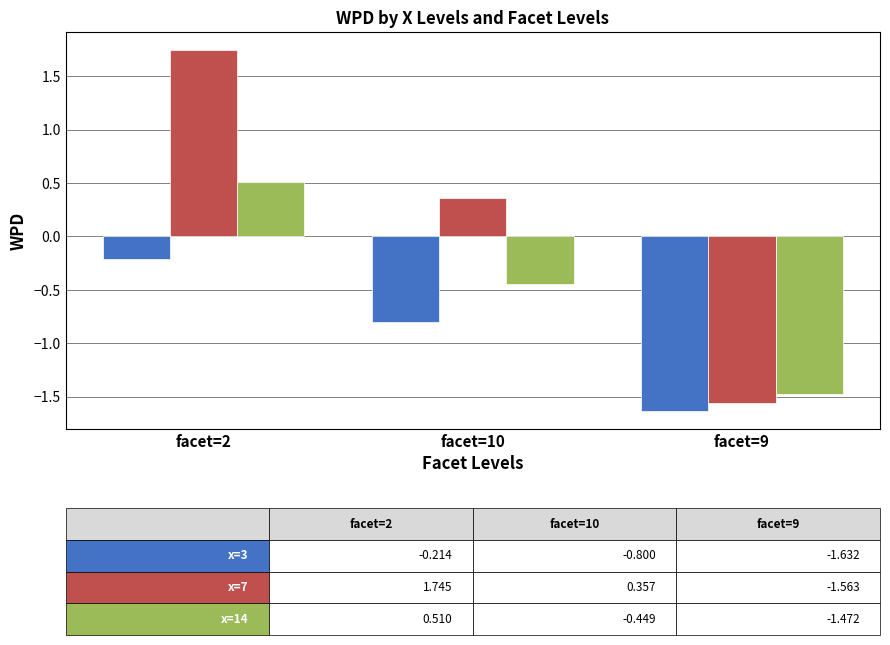

What is the label of the 2nd bar from the left?

facet=10